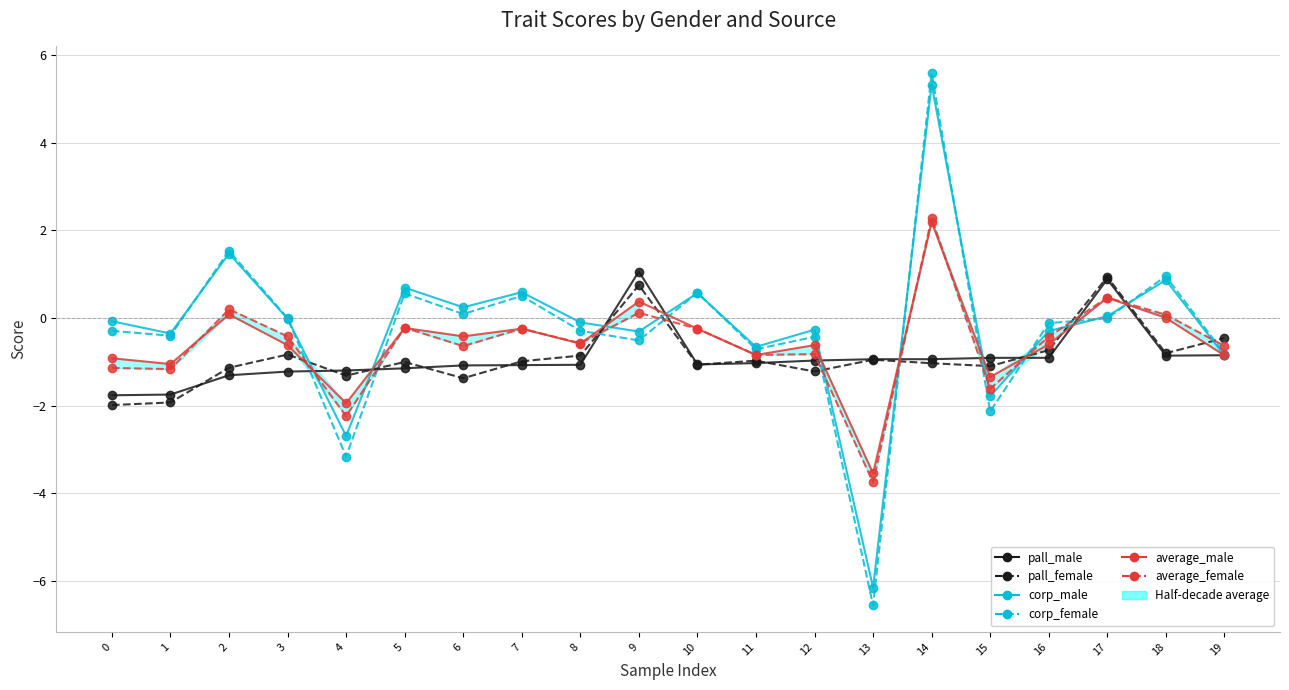

Reading left to right, list all the values displayed in this chart.

pall_male: 0=-1.8	1=-1.7	2=-1.3	3=-1.2	4=-1.2	5=-1.2	6=-1.1	7=-1.1	8=-1.1	9=1.1	10=-1.1	11=-1.0	12=-1.0	13=-0.9	14=-0.9	15=-0.9	16=-0.9	17=0.9	18=-0.9	19=-0.9
pall_female: 0=-2.0	1=-1.9	2=-1.1	3=-0.8	4=-1.3	5=-1.0	6=-1.4	7=-1.0	8=-0.9	9=0.7	10=-1.1	11=-1.0	12=-1.2	13=-1.0	14=-1.0	15=-1.1	16=-0.7	17=0.9	18=-0.8	19=-0.5
corp_male: 0=-0.1	1=-0.4	2=1.5	3=-0.0	4=-2.7	5=0.7	6=0.2	7=0.6	8=-0.1	9=-0.3	10=0.6	11=-0.7	12=-0.3	13=-6.2	14=5.3	15=-1.8	16=-0.3	17=0.0	18=0.9	19=-0.9
corp_female: 0=-0.3	1=-0.4	2=1.5	3=-0.0	4=-3.2	5=0.6	6=0.1	7=0.5	8=-0.3	9=-0.5	10=0.6	11=-0.7	12=-0.4	13=-6.6	14=5.6	15=-2.1	16=-0.1	17=-0.0	18=1.0	19=-0.8
average_male: 0=-0.9	1=-1.1	2=0.1	3=-0.6	4=-1.9	5=-0.2	6=-0.4	7=-0.2	8=-0.6	9=0.4	10=-0.2	11=-0.8	12=-0.6	13=-3.6	14=2.2	15=-1.3	16=-0.6	17=0.5	18=0.0	19=-0.9
average_female: 0=-1.1	1=-1.2	2=0.2	3=-0.4	4=-2.2	5=-0.2	6=-0.6	7=-0.2	8=-0.6	9=0.1	10=-0.2	11=-0.8	12=-0.8	13=-3.8	14=2.3	15=-1.6	16=-0.4	17=0.5	18=0.1	19=-0.6